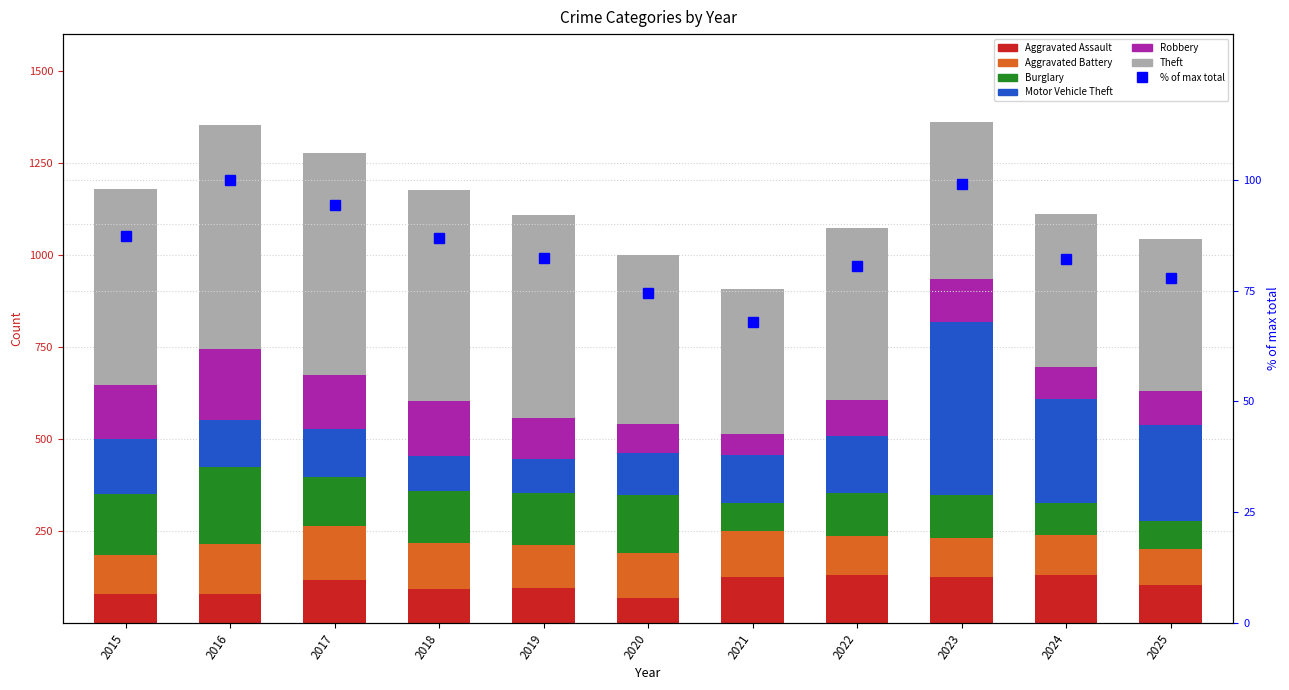

The value of Theft at 2016 is 610. True or false?

True